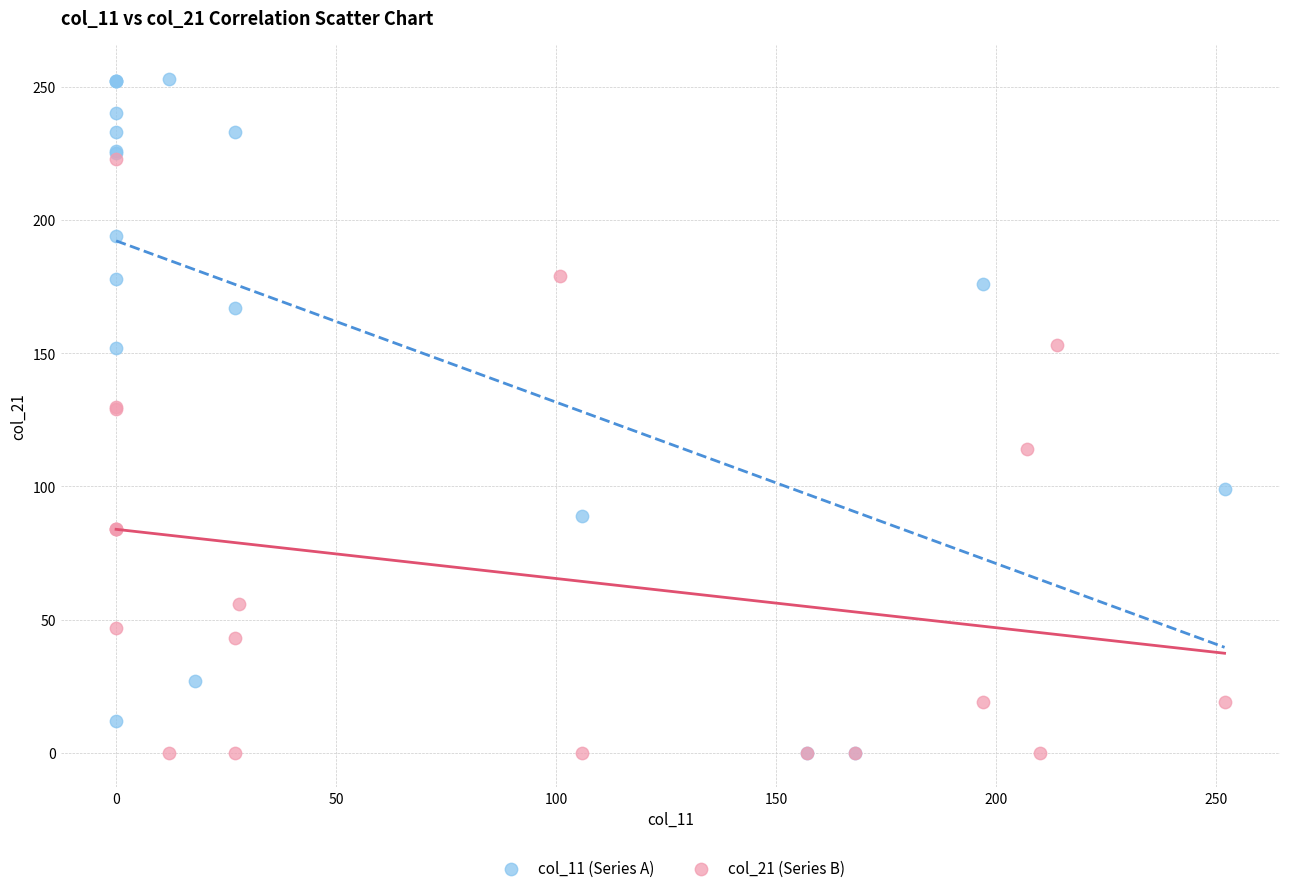

Which series reaches the maximum Y coordinate?

col_11 (Series A)